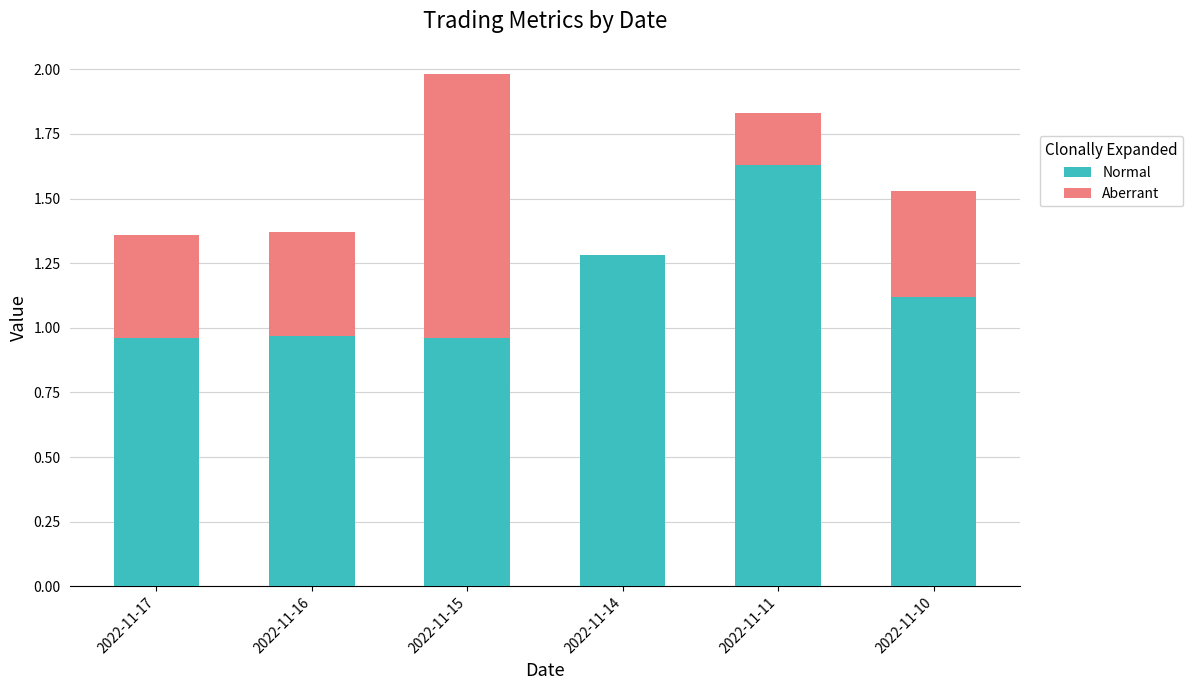

What is the total value across all series at 2022-11-16?

1.4